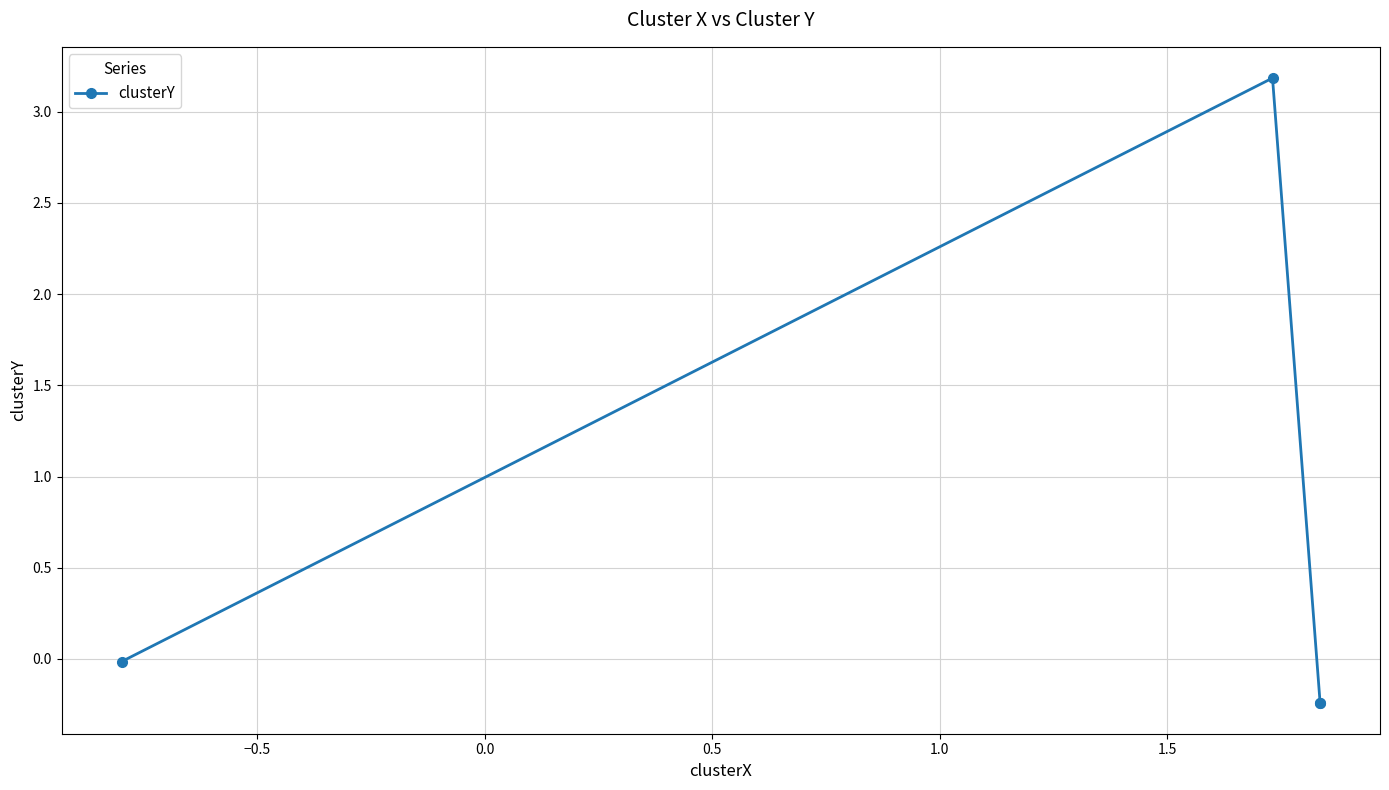

What is the sum of all values?

2.7